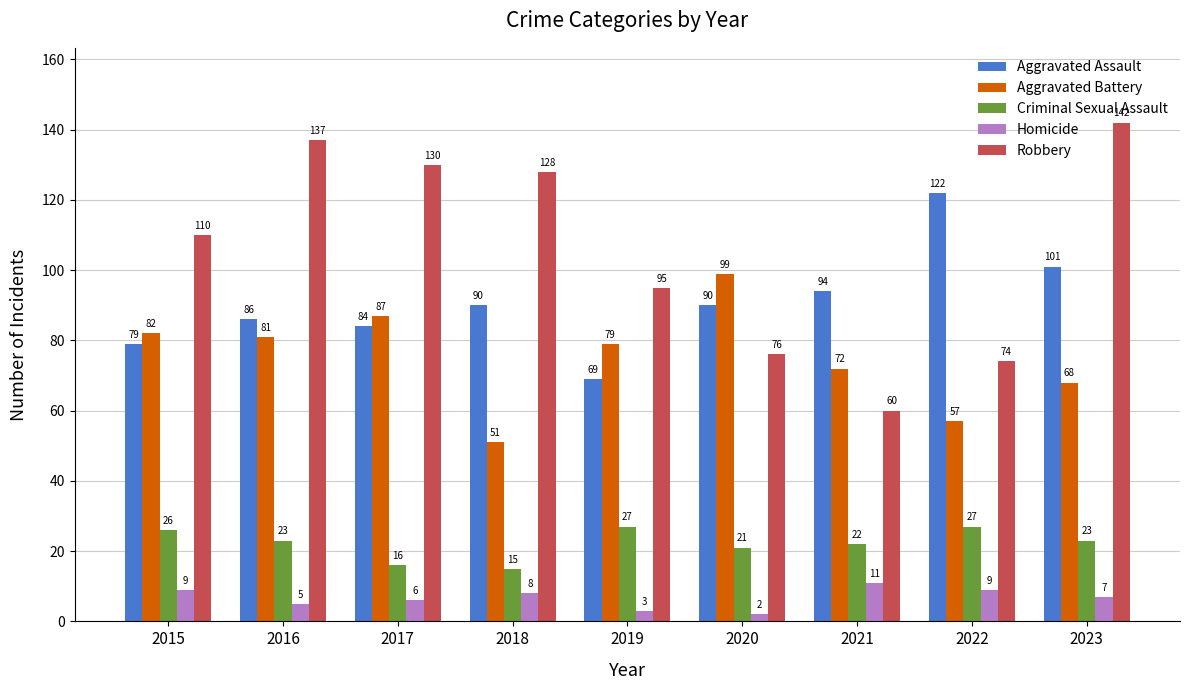

At 2017, list the series in order from largest to smallest.

Robbery, Aggravated Battery, Aggravated Assault, Criminal Sexual Assault, Homicide